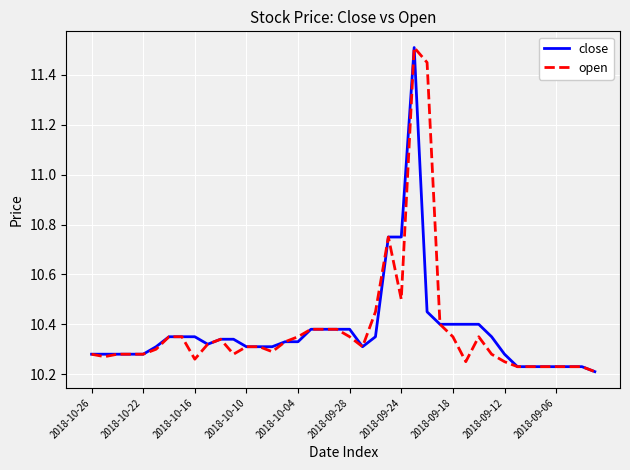

Rank the series by their average value, from lowest to highest.

close, open